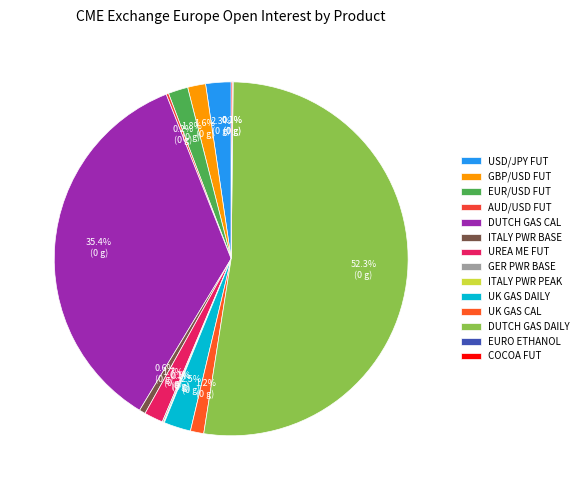

How many slices are in this pie chart?

14